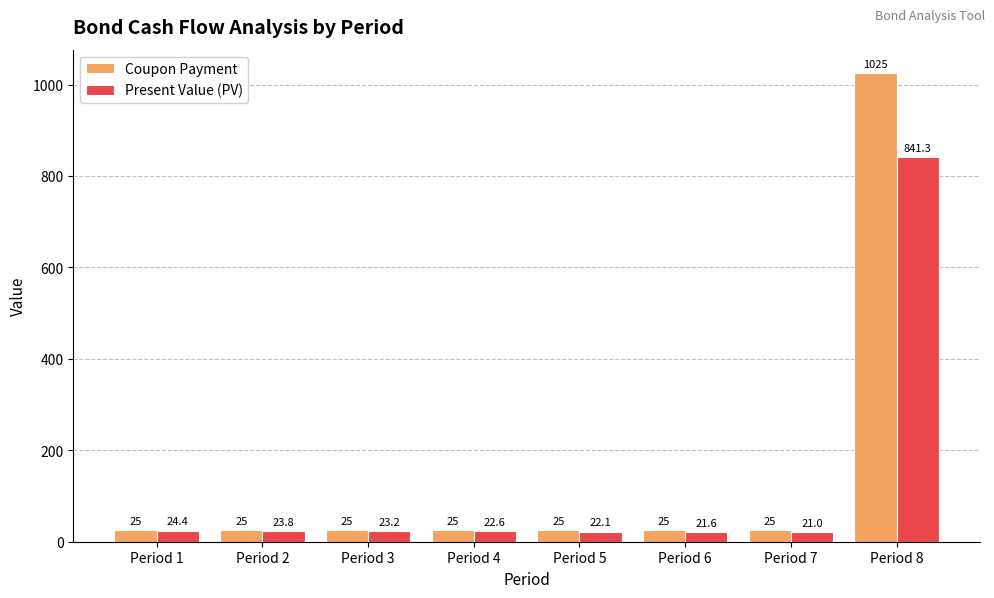

How many groups of bars are there?

8